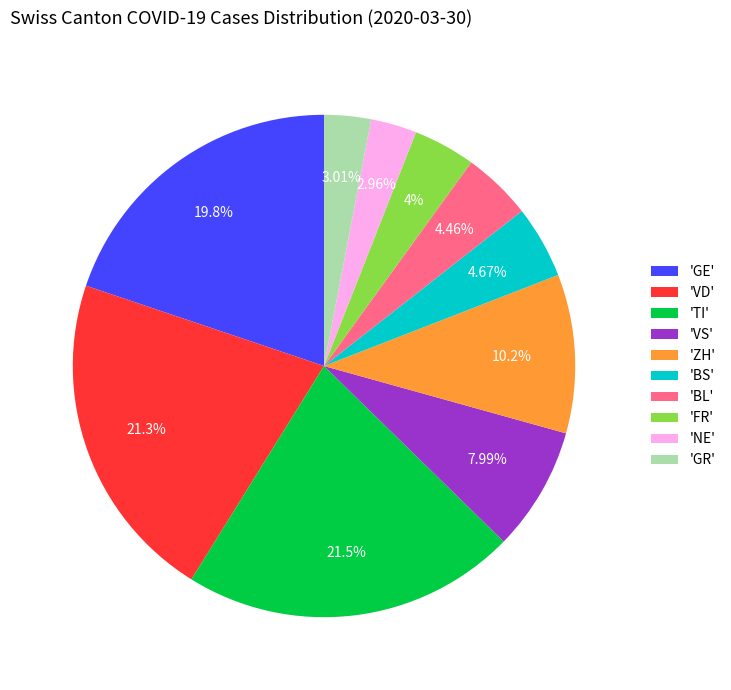

What is the ratio of the value at 'VD' to the value at 'FR'?

5.3